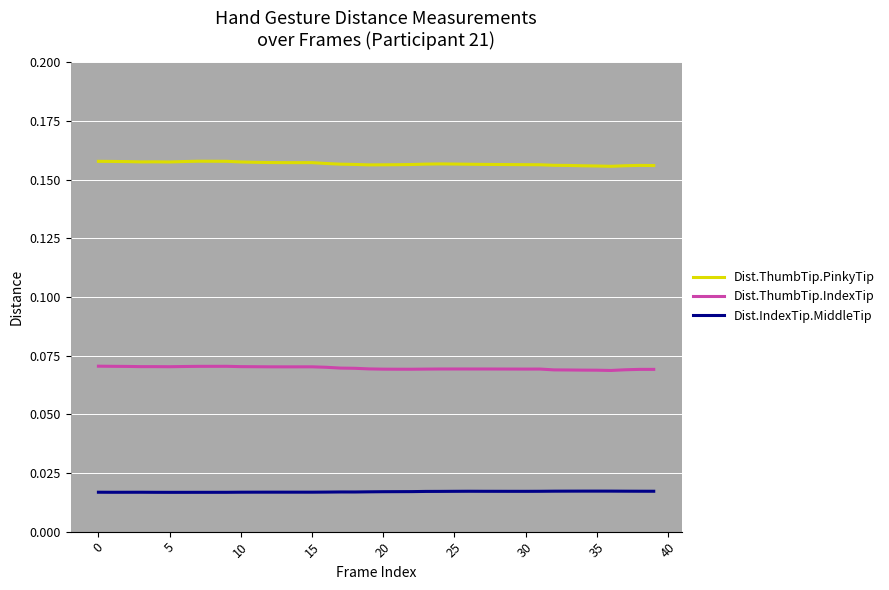

Rank the series by their maximum value, from highest to lowest.

Dist.ThumbTip.PinkyTip, Dist.ThumbTip.IndexTip, Dist.IndexTip.MiddleTip